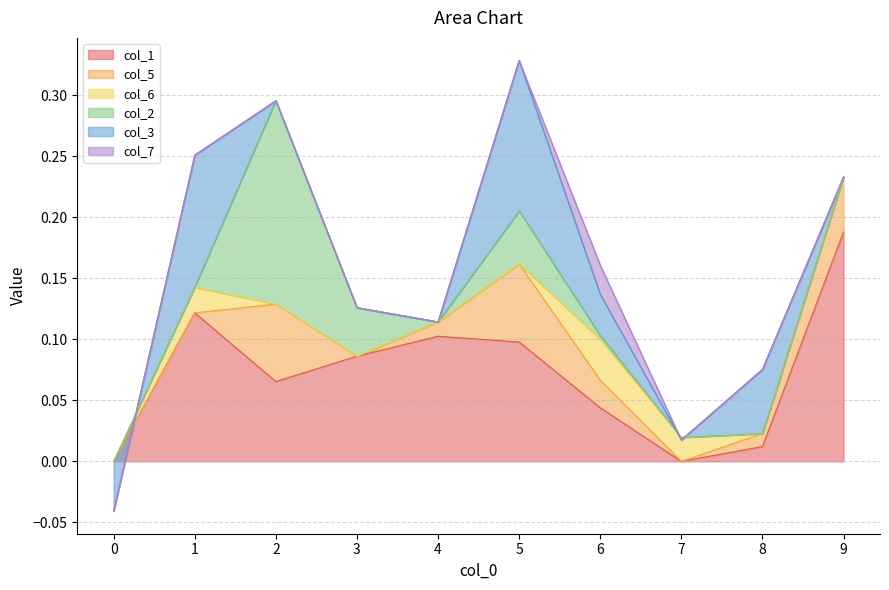

Where is the first local maximum for col_7?

6